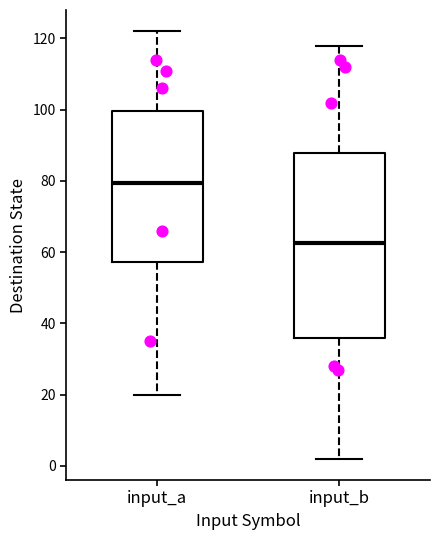

Which box is the tallest, from its lower edge to its upper edge?

input_b